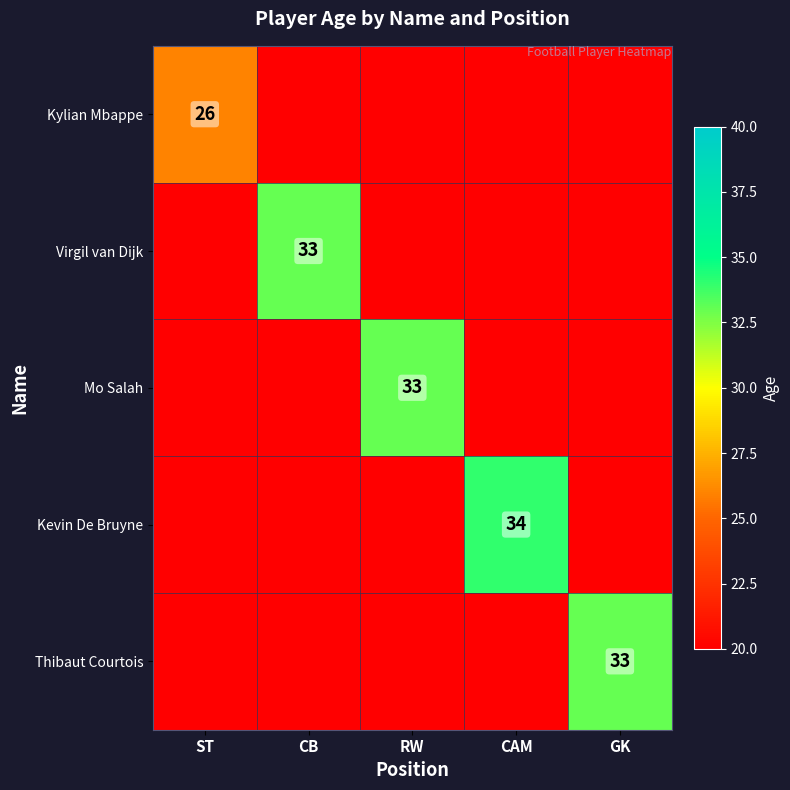

The Kevin De Bruyne series shows 55 at CAM. True or false?

False